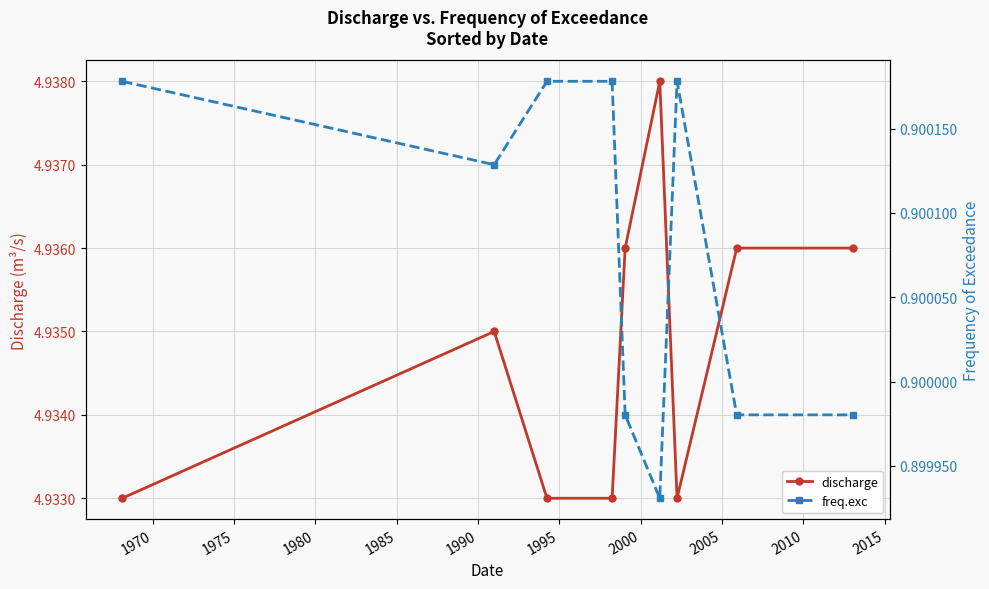

True or false: discharge has more than 0 points higher than both neighbors.

True